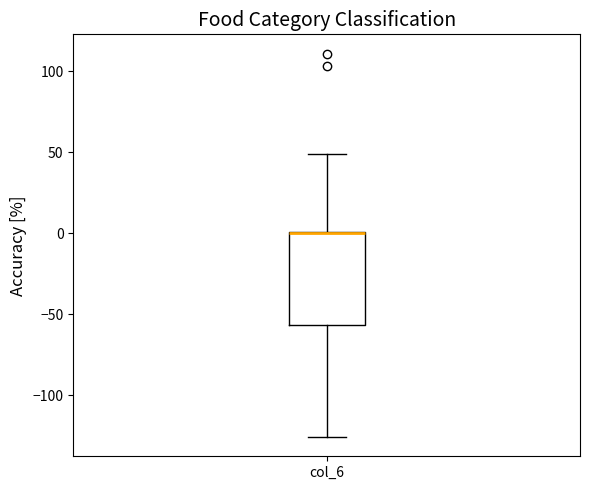

Read this box plot against the y-axis: the position of the median line, the range covered by the box, and the ends of both whiskers. The values are not printed on the chart, so give them approximately, as read against the axis.

median 0 (drawn on the box's upper edge), box -55 to 0, whiskers -125 to 50